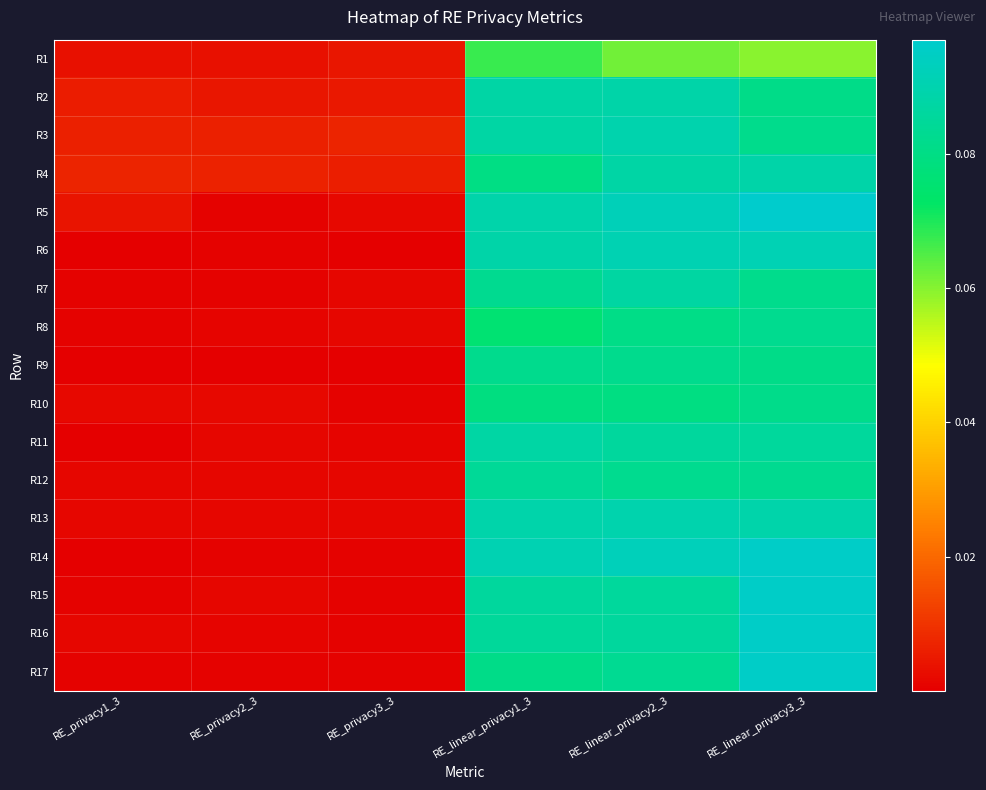

How many categories are shown in the chart?

6